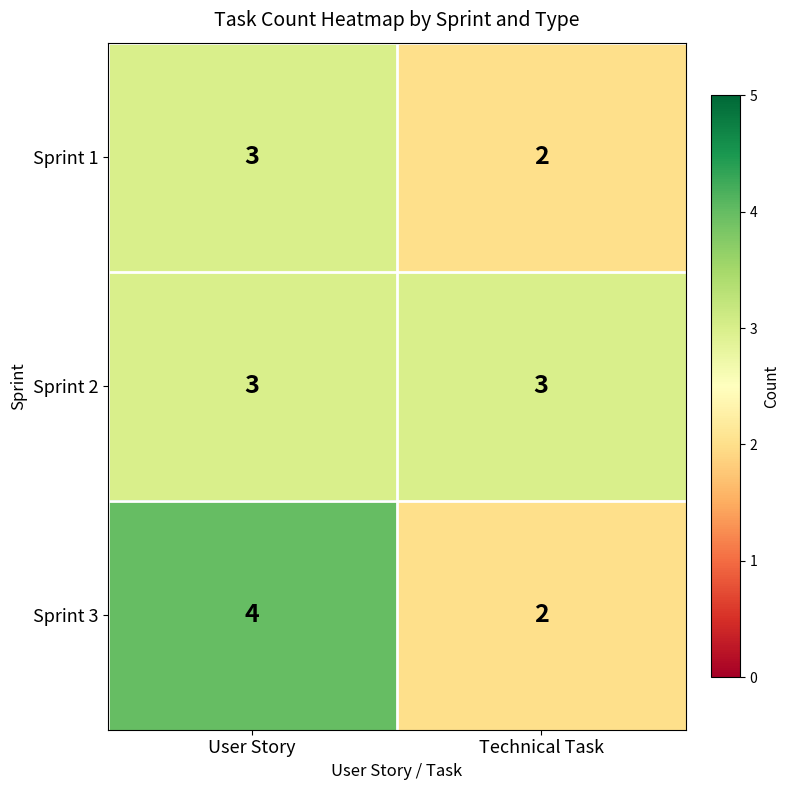

List the labels in order of Sprint 1 value, largest first.

User Story, Technical Task